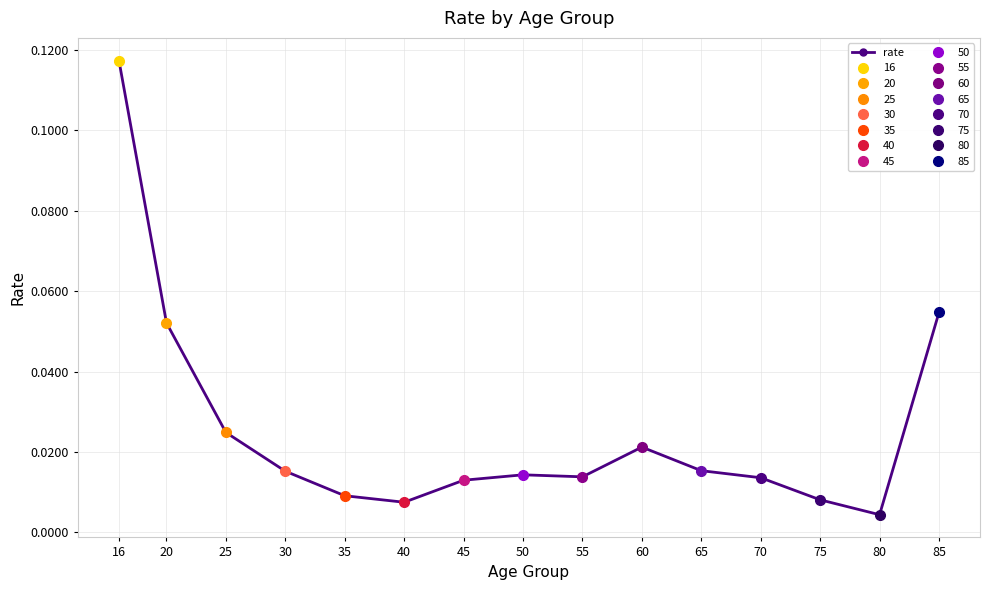

Which label corresponds to the smallest value in the chart?

80